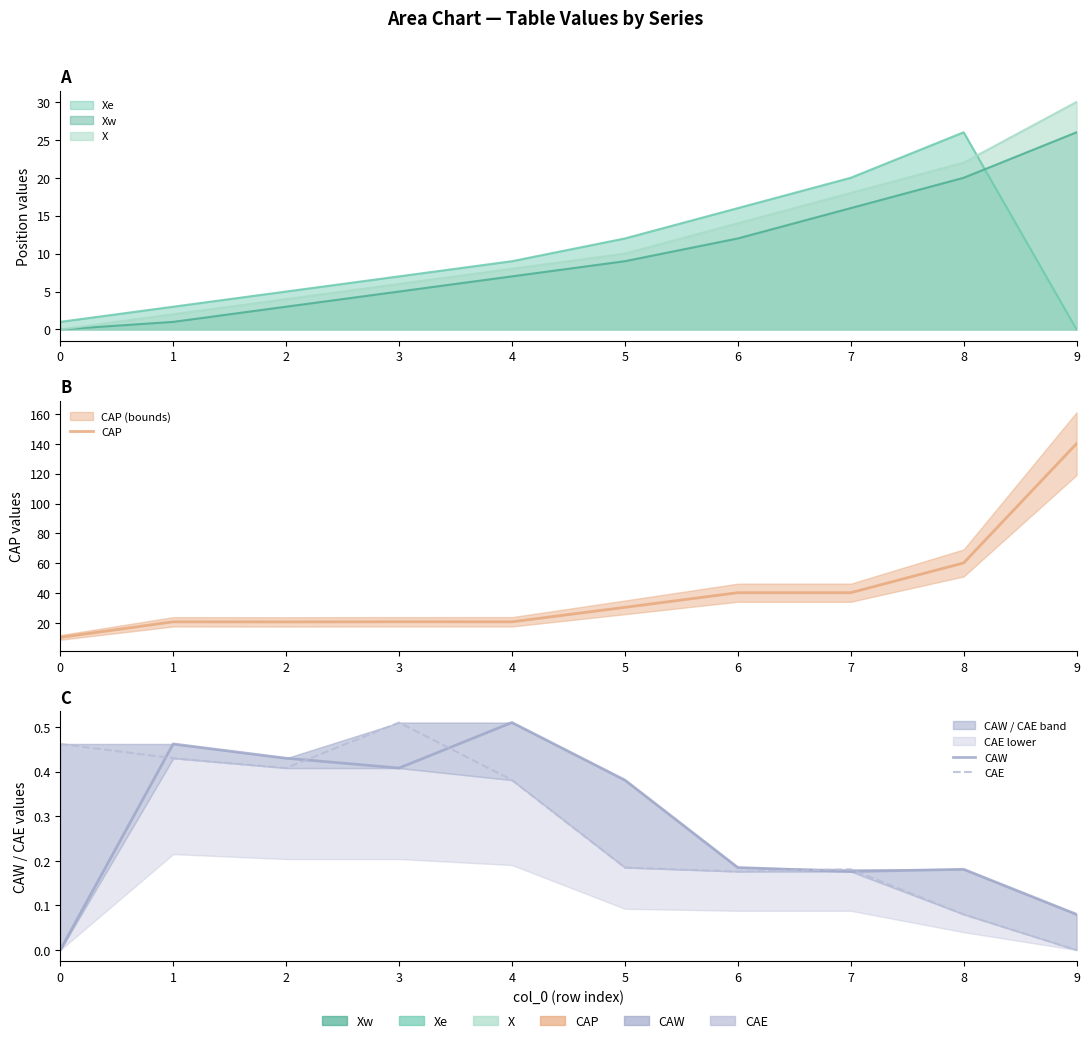

True or false: CAE and CAW intersect in this chart.

True